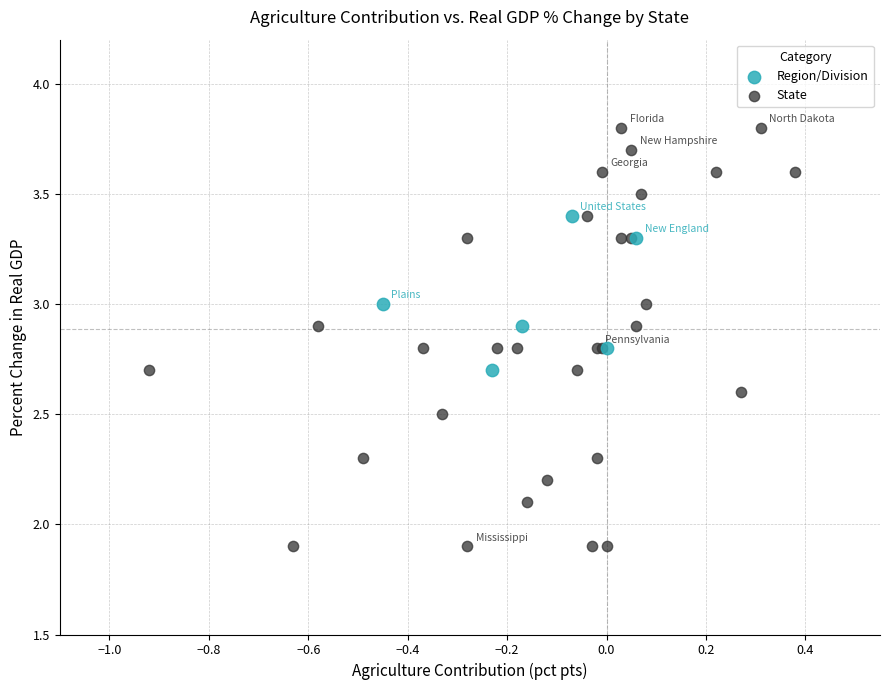

Which series has the largest Y range (max minus min)?

State